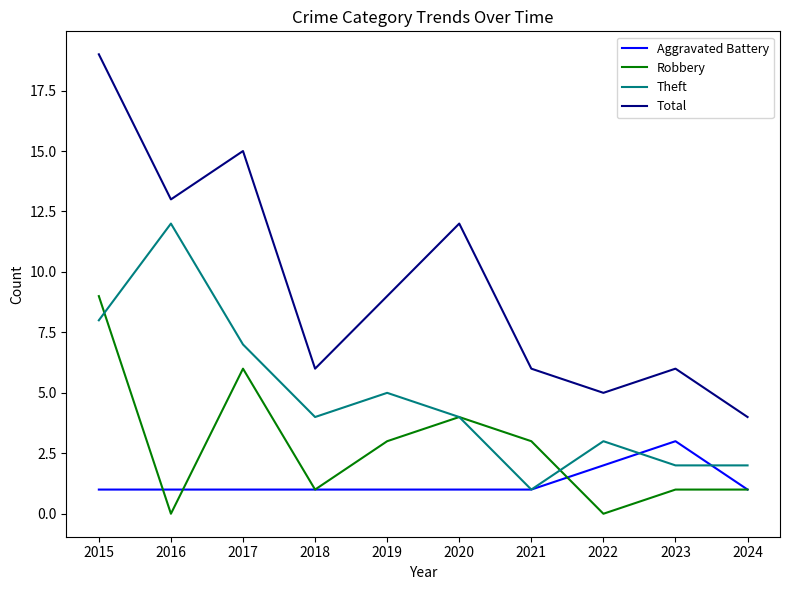

What is the difference between the second highest and minimum values in the Total series?

11